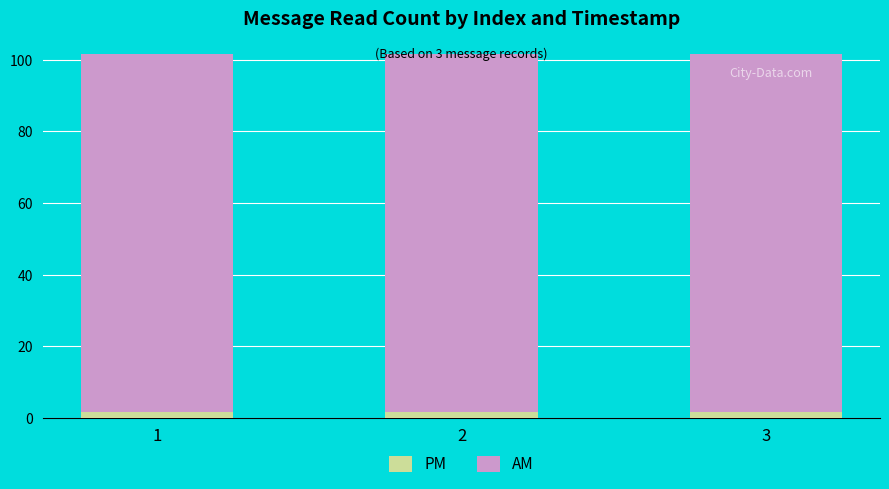

What is the highest value of the PM series?

1.6